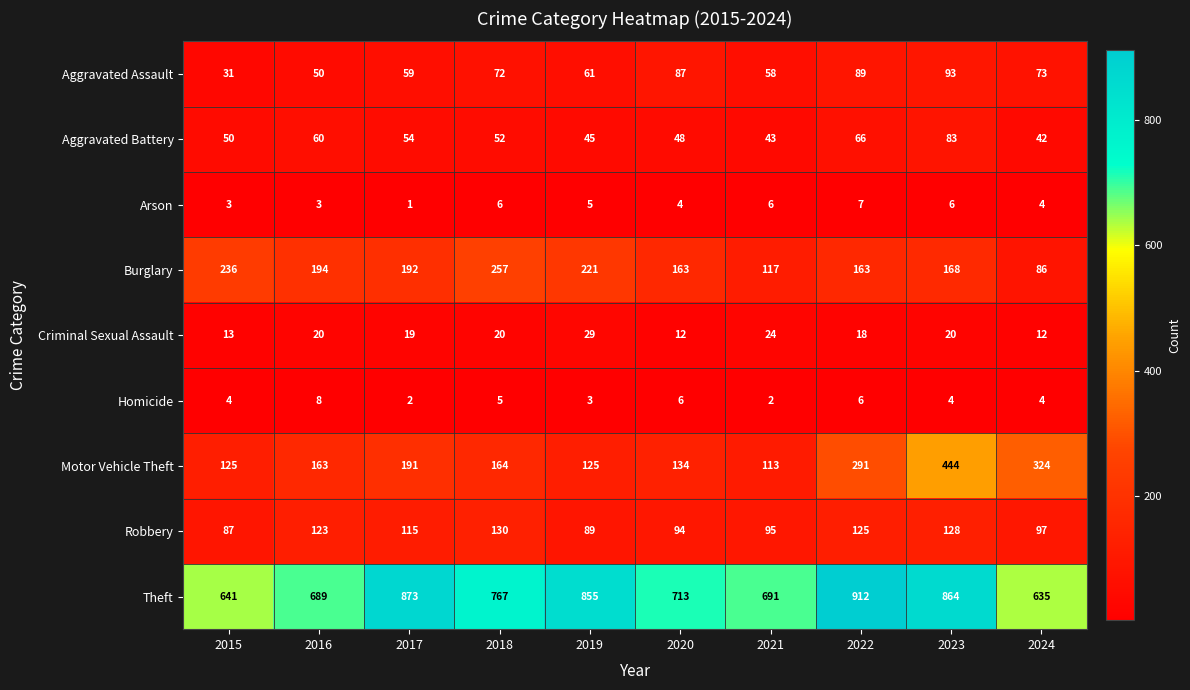

How many distinct data groups are displayed?

9